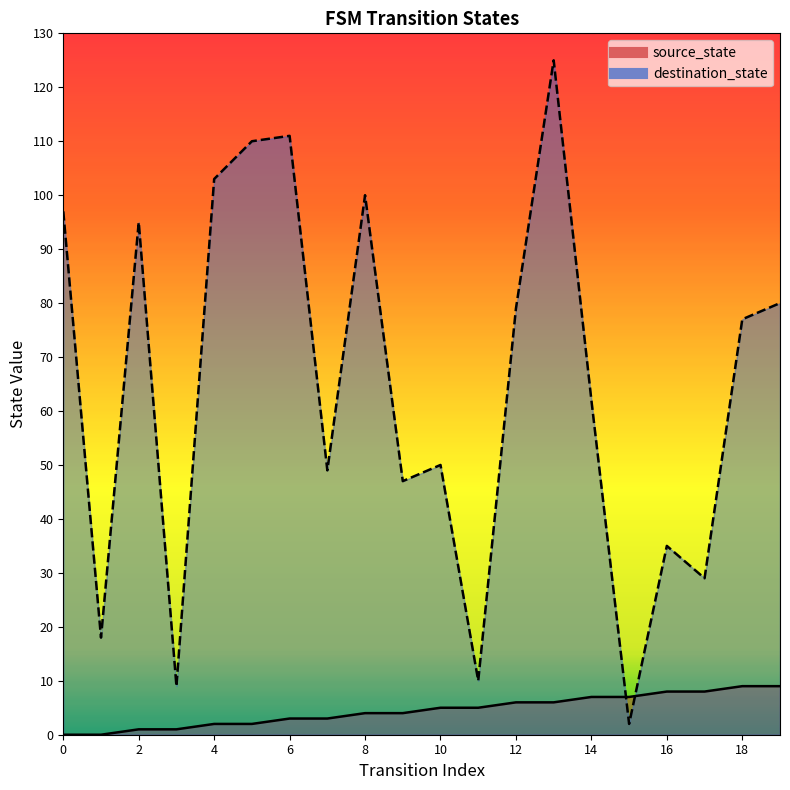

Where is source_state nearest to the value 4?

8